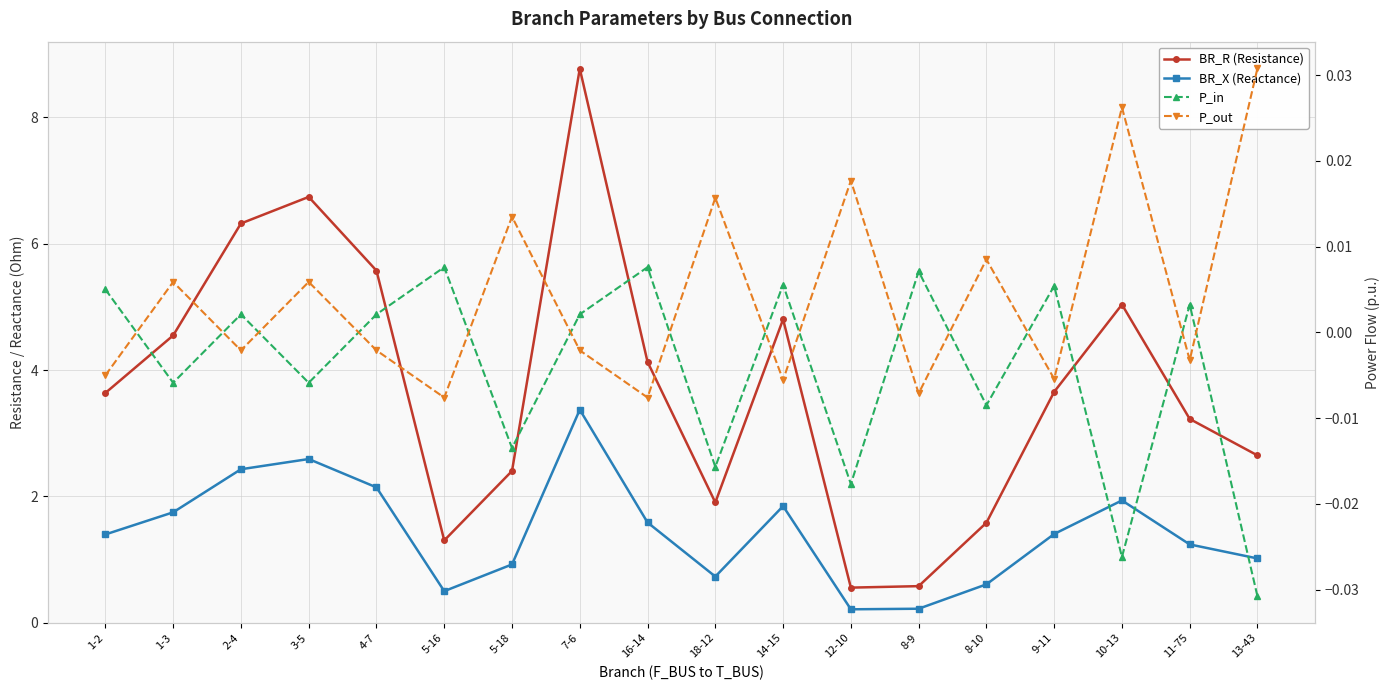

True or false: BR_R (Resistance) and P_out cross at least once.

False